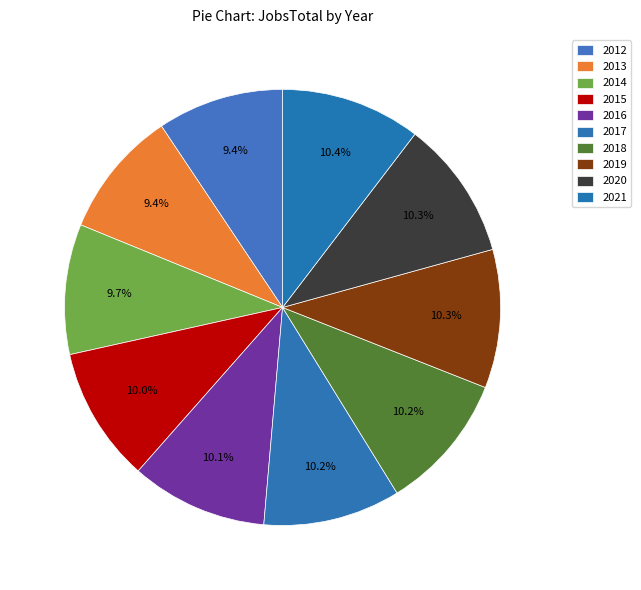

The 2018 slice represents 23% of the pie. True or false?

False